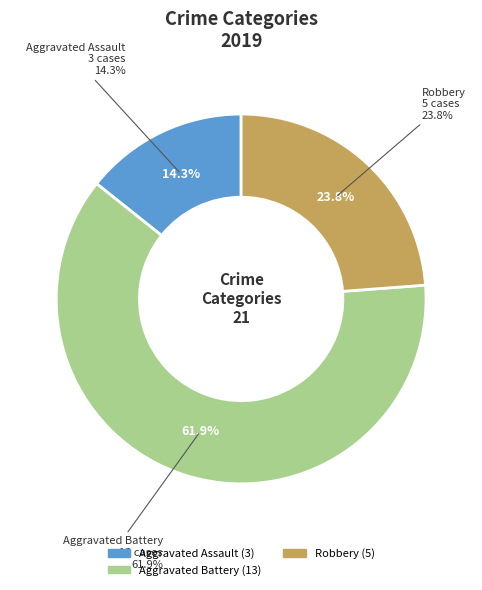

Combined, do Aggravated Assault and Aggravated Battery account for over 50%?

Yes